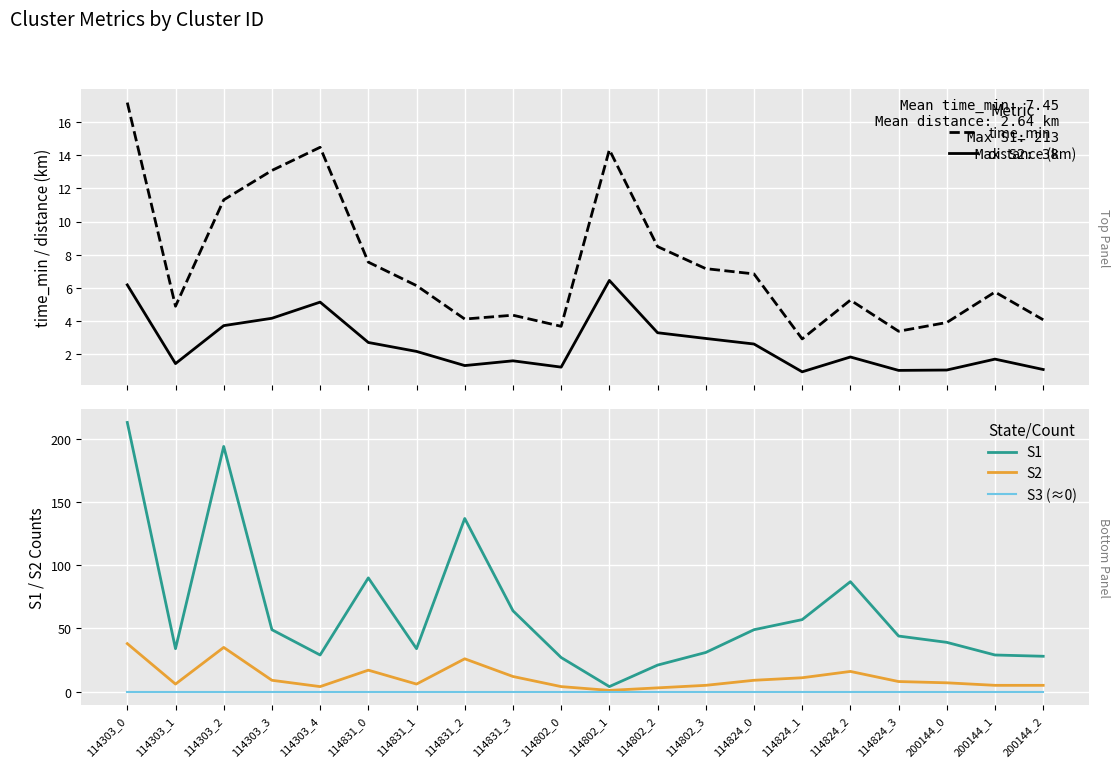

The S2 series shows 7.4 at 114831_3. True or false?

False